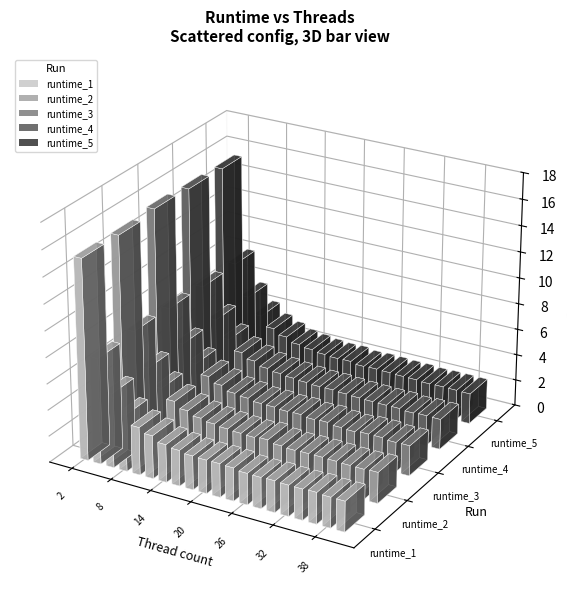

Is the value of runtime_3 at 4 greater than the value of runtime_1 at 12?

Yes